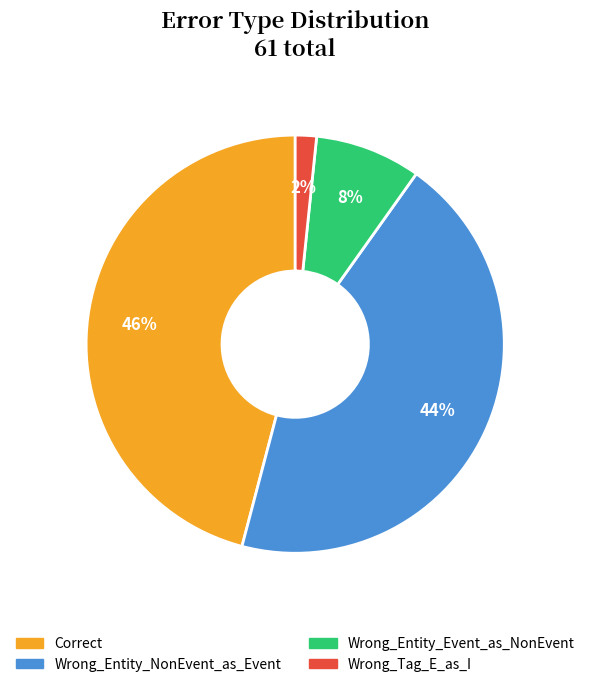

To the nearest percent, what is the difference between the largest and smallest slice percentages?

44%